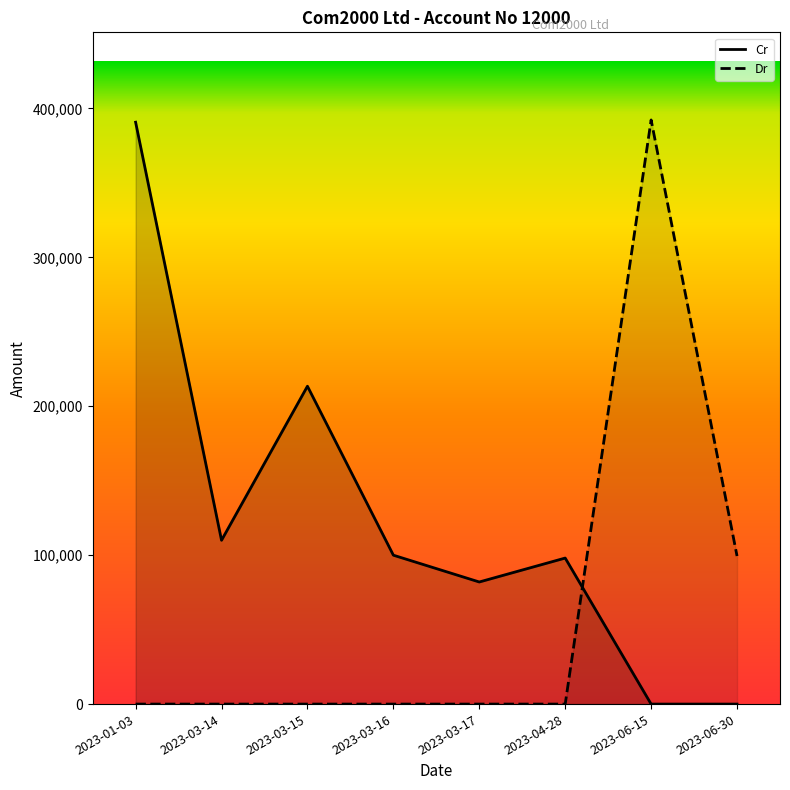

Where do Cr and Dr first cross each other?

2023-04-28 and 2023-06-15